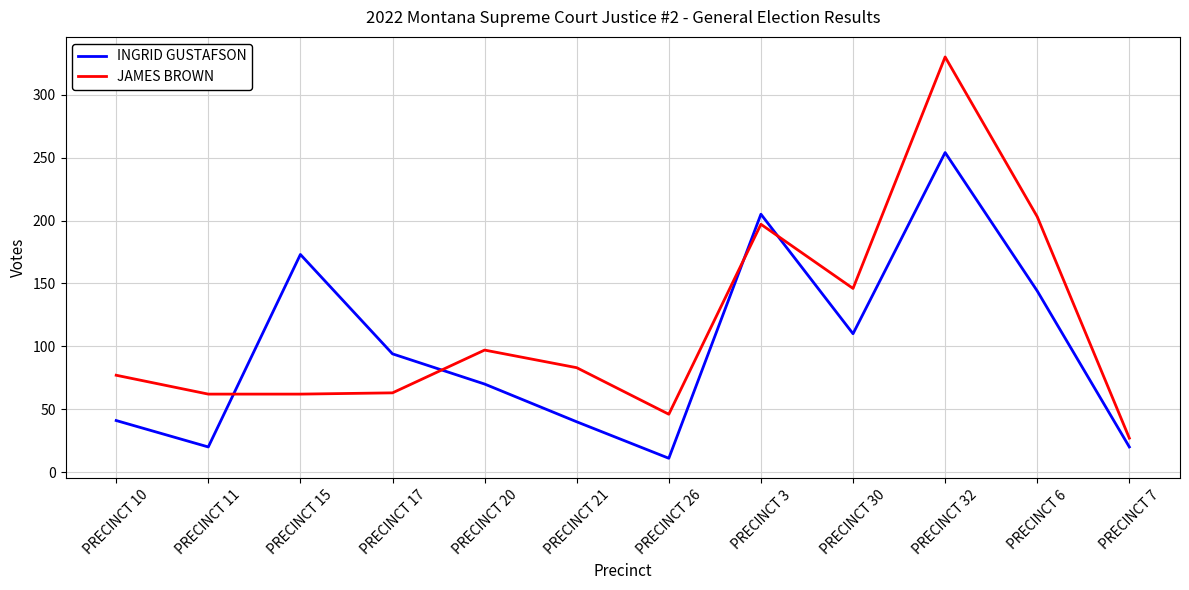

After their last crossing, which series has the higher values: INGRID GUSTAFSON or JAMES BROWN?

JAMES BROWN